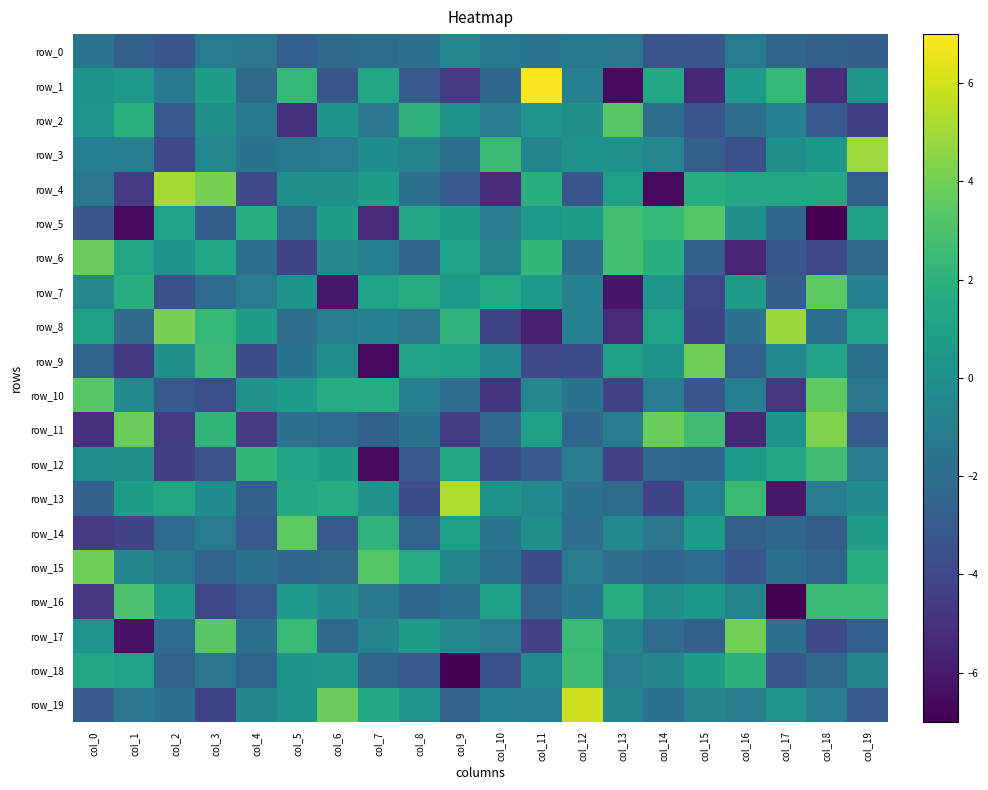

Which series has the largest total across all categories?

row_19